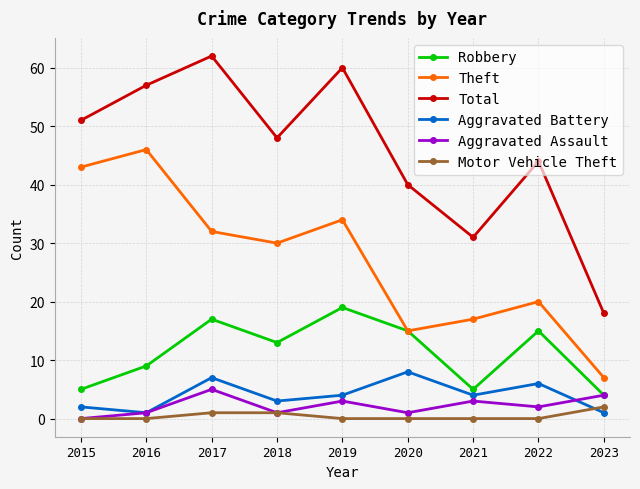

List the series in order of their peak value, highest first.

Total, Theft, Robbery, Aggravated Battery, Aggravated Assault, Motor Vehicle Theft